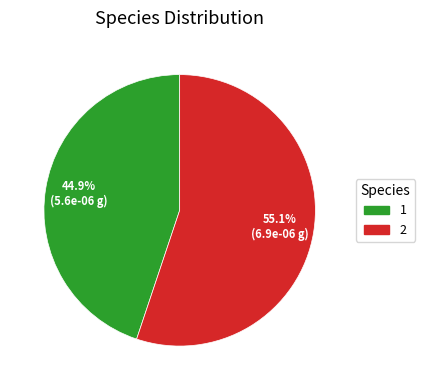

Which slice is the smallest?

1